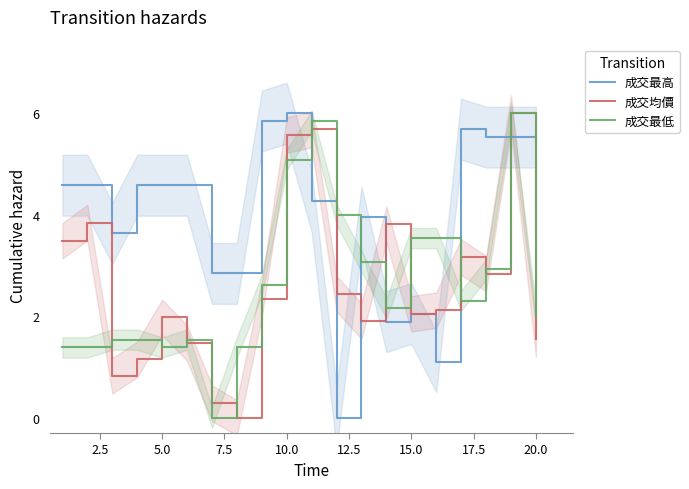

How many lines are shown in the chart?

3